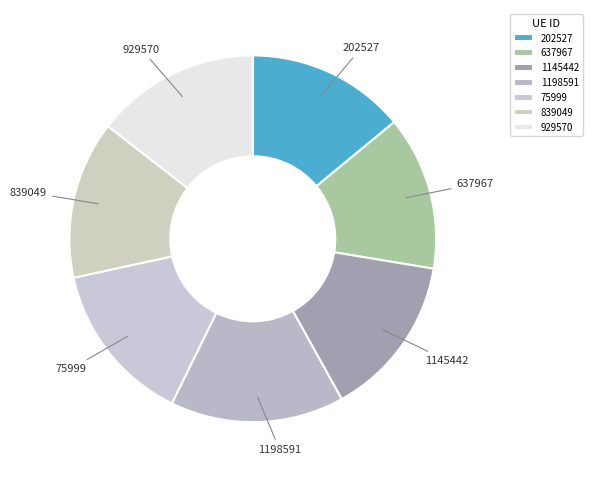

Is 1198591 the majority of the pie?

No